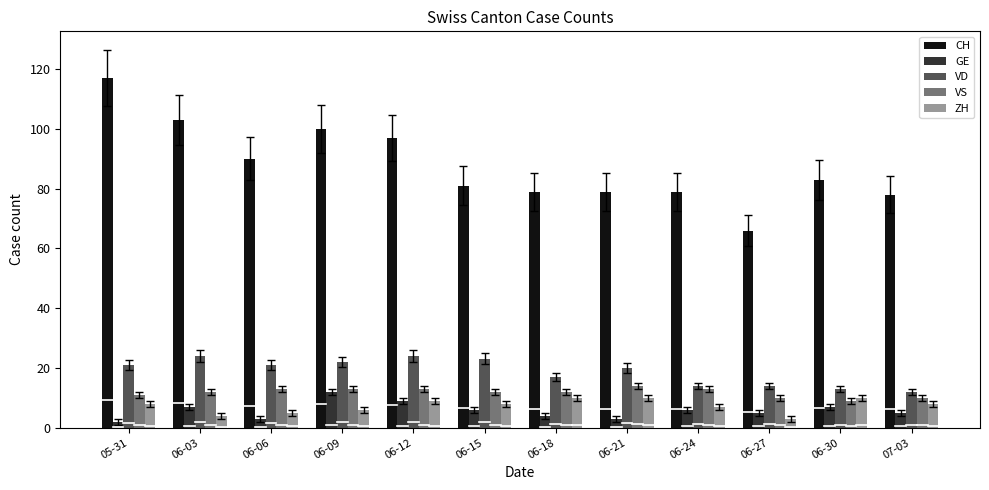

List the series in order of their peak value, lowest first.

ZH, GE, VS, VD, CH